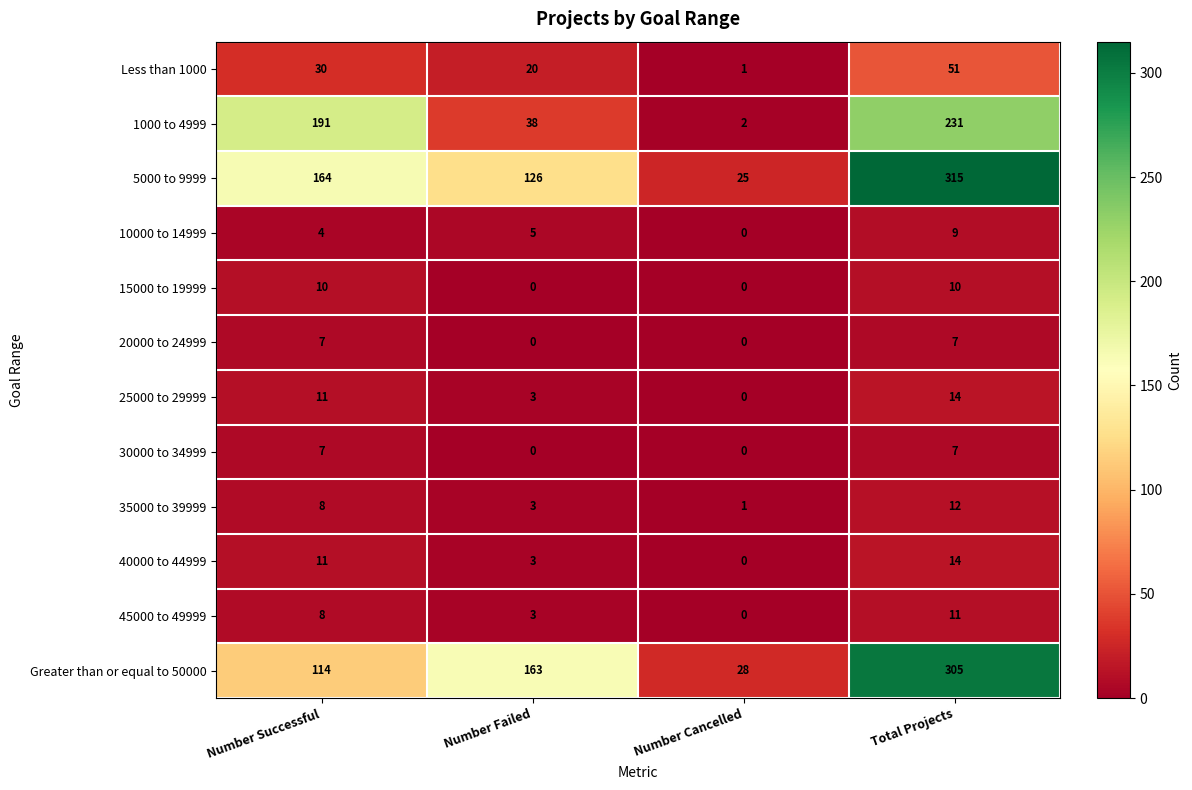

Is the value of 1000 to 4999 at Total Projects greater than the value of 40000 to 44999 at Number Cancelled?

Yes